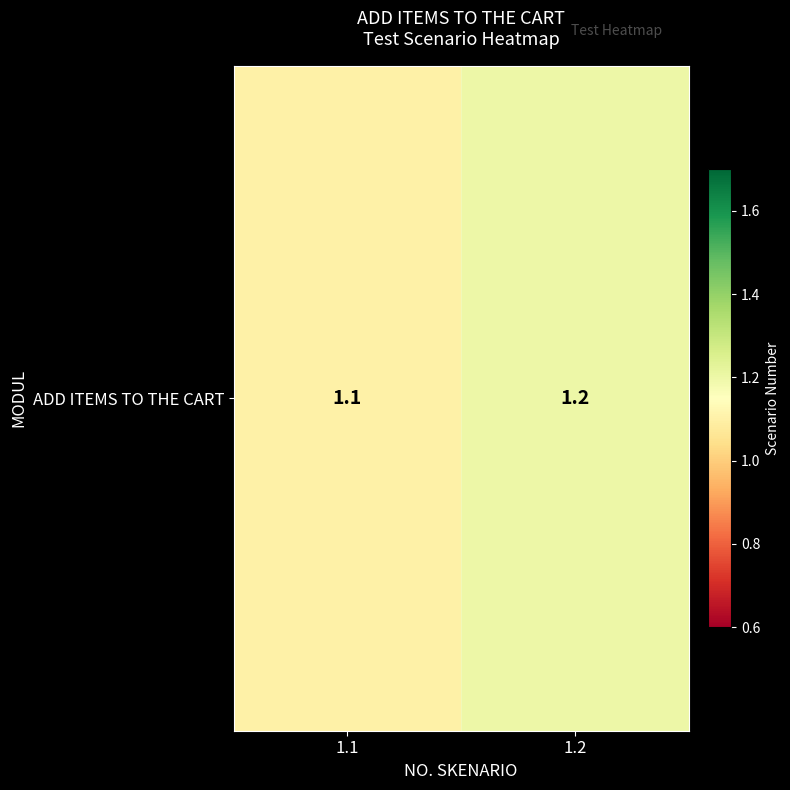

What is the average value?

1.1